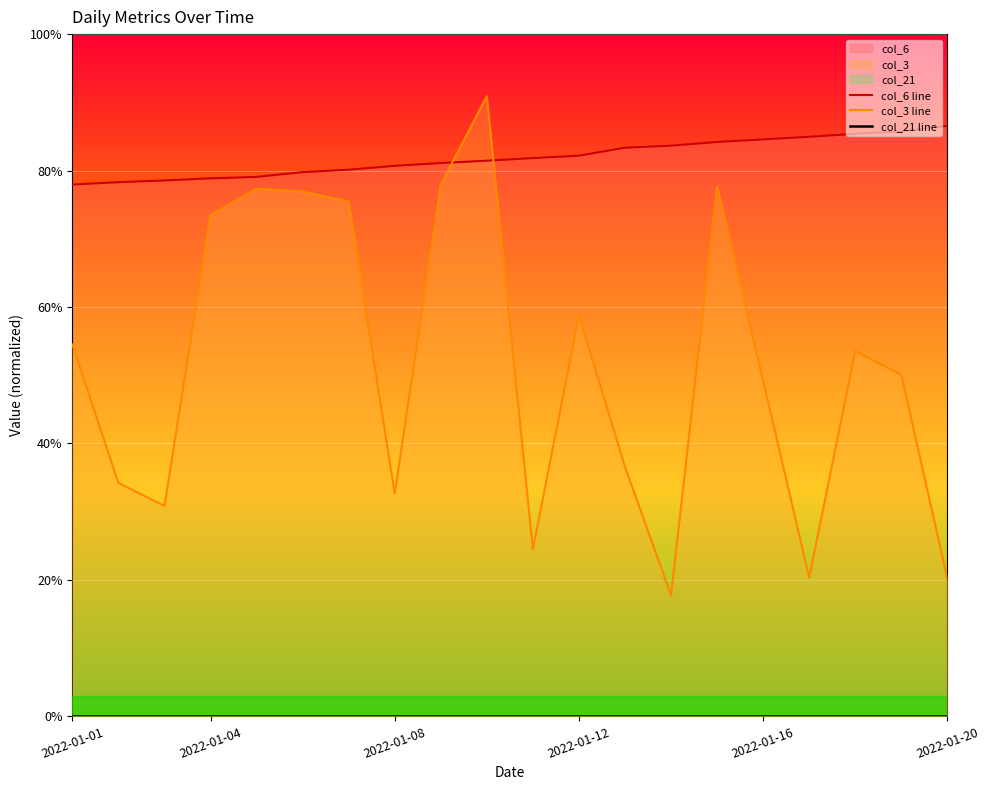

True or false: col_6 line and col_21 line intersect in this chart.

False